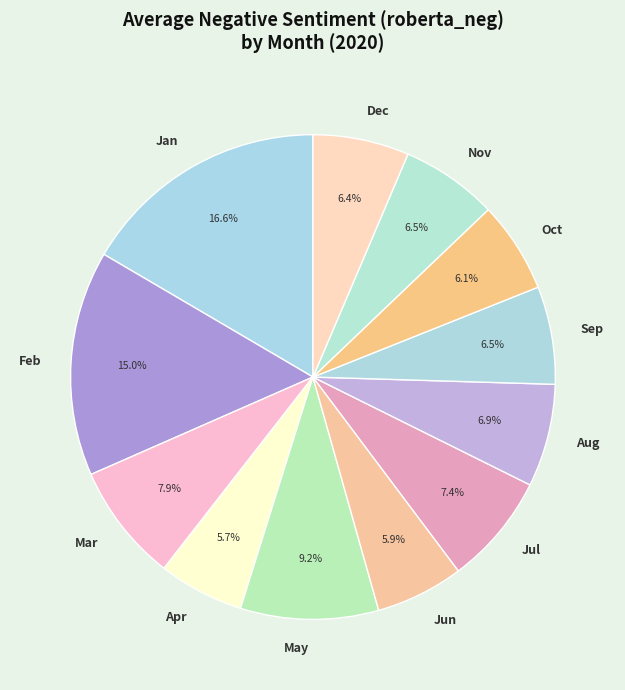

Does May account for over 50% of the chart?

No